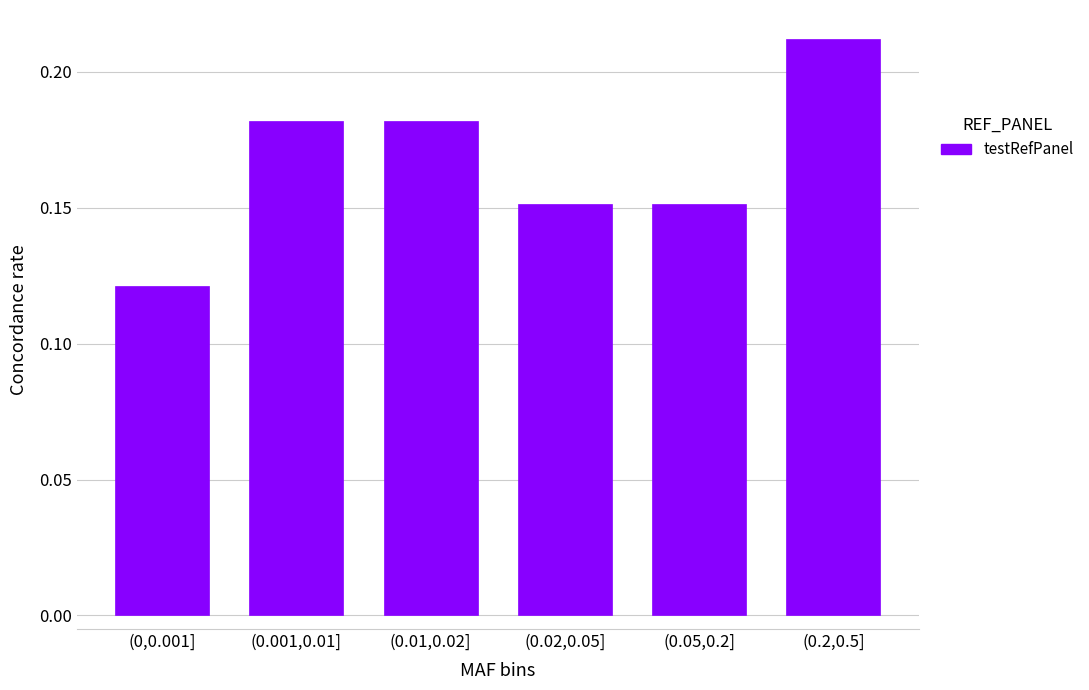

What is the label of the 5th bar from the left?

(0.05,0.2]